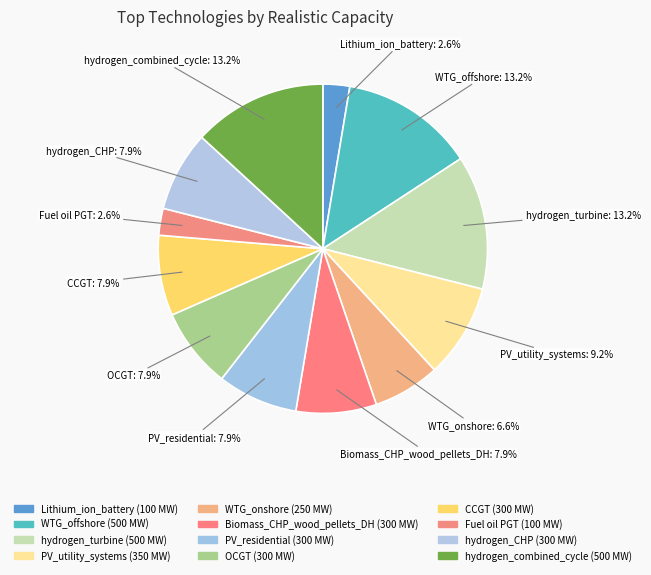

To the nearest percent, what percentage of the pie is OCGT?

8%